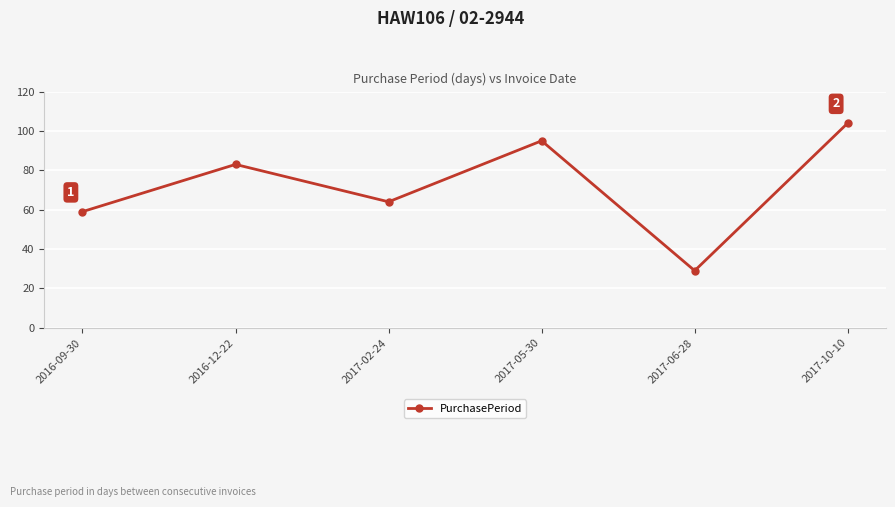

True or false: the data shows 95 at 2017-05-30.

True